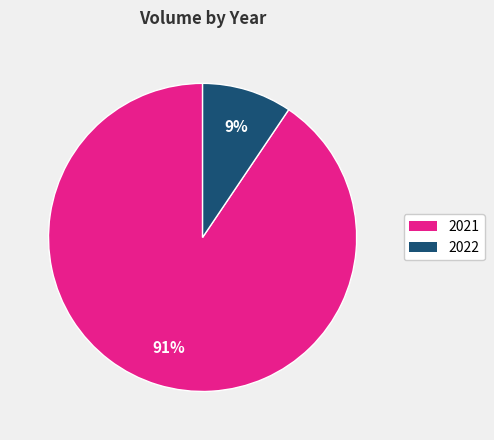

Is 2022 the majority of the pie?

No